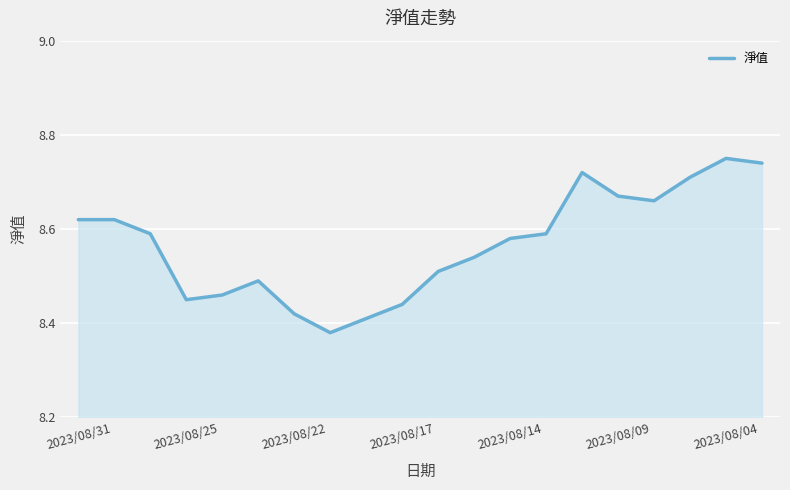

Does the chart have visible grid lines?

Yes